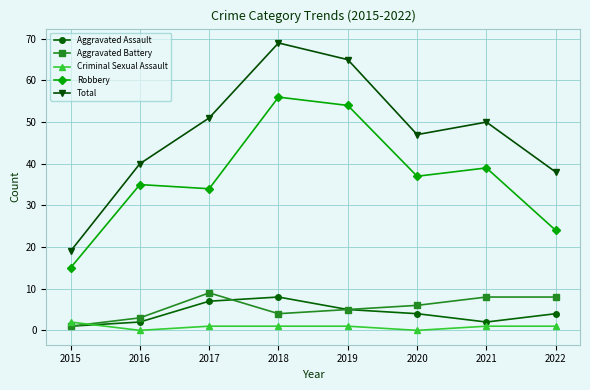

What is the difference between the second highest and minimum values in the Aggravated Assault series?

6